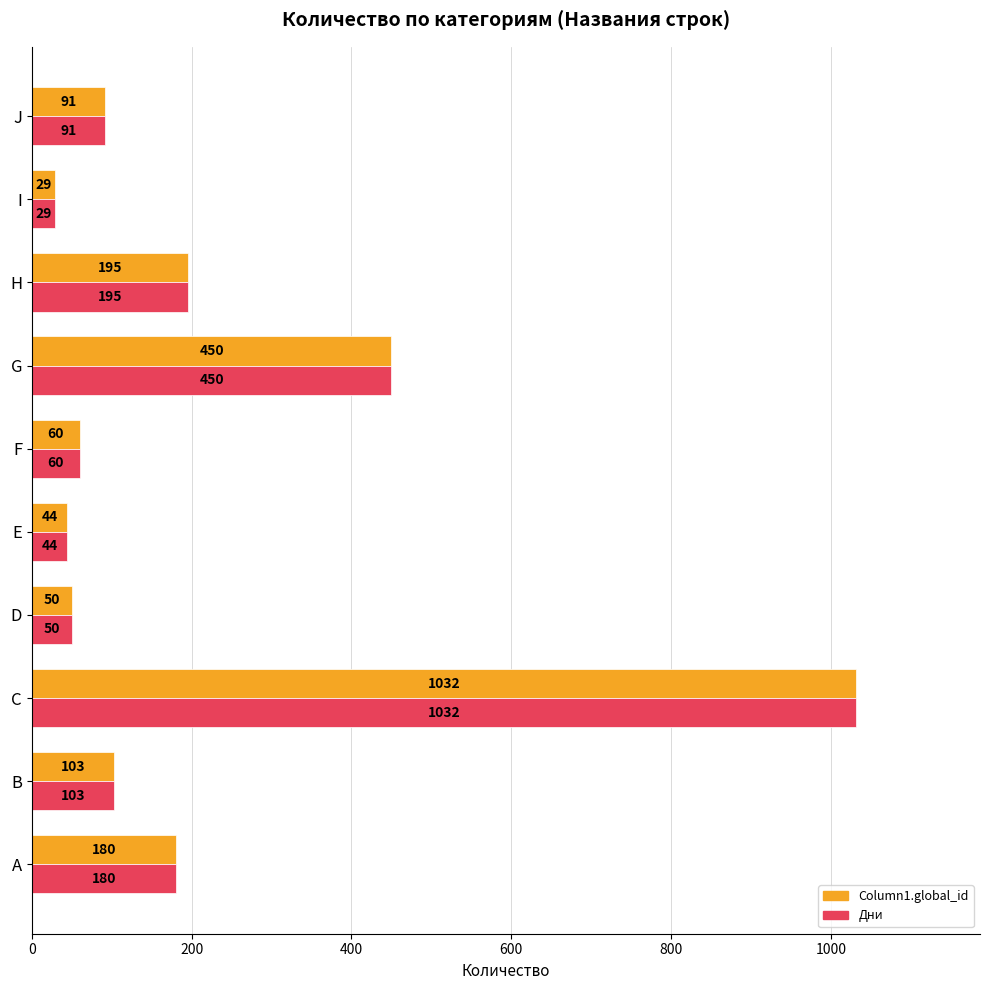

At which category is the sum across all series the highest?

C